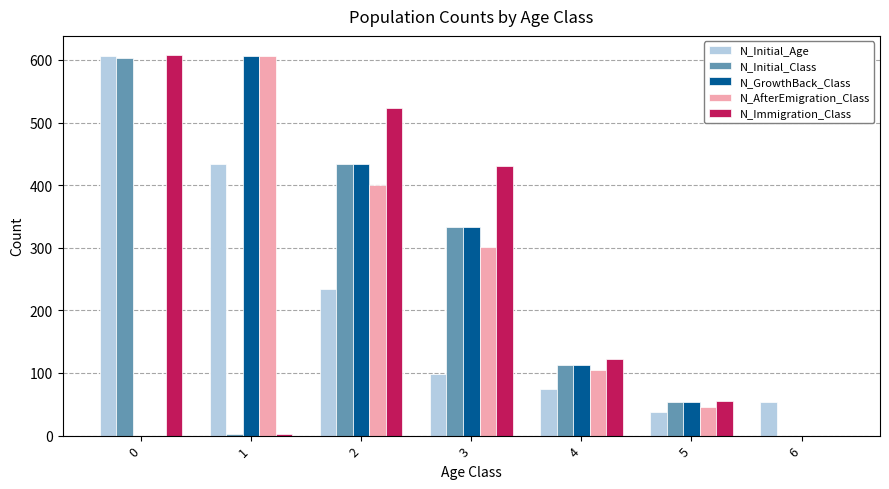

What is the maximum value for N_Immigration_Class?

608